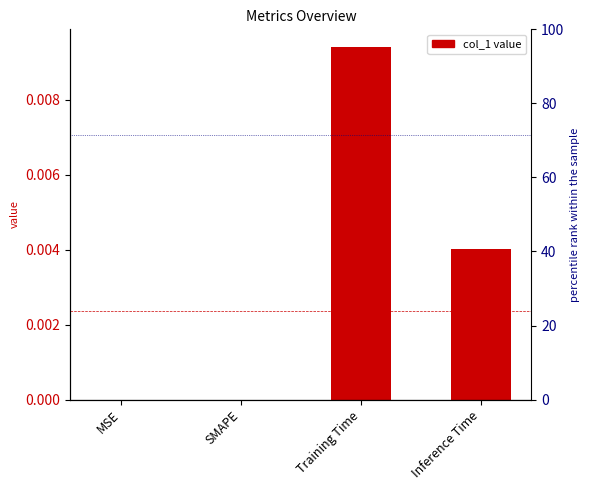

Count the number of categories in the chart.

4